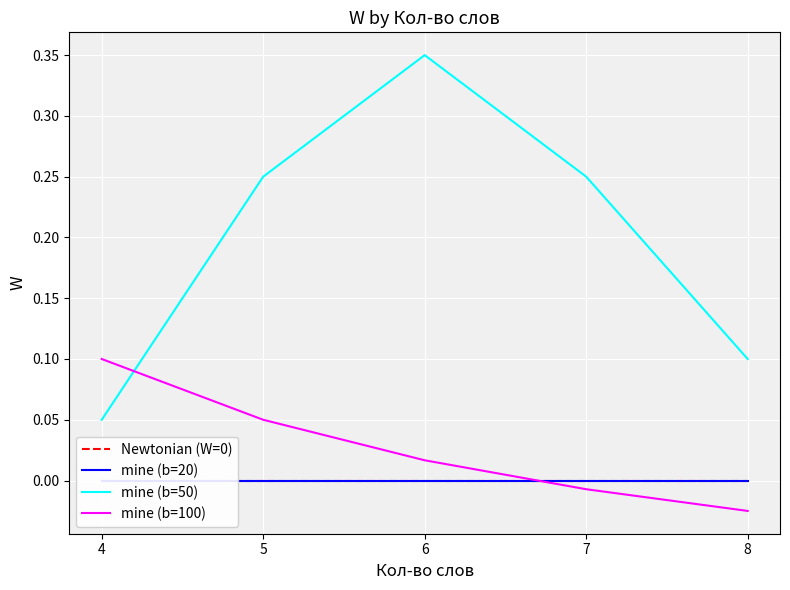

The value of mine (b=20) at 8 is 0.0. True or false?

True